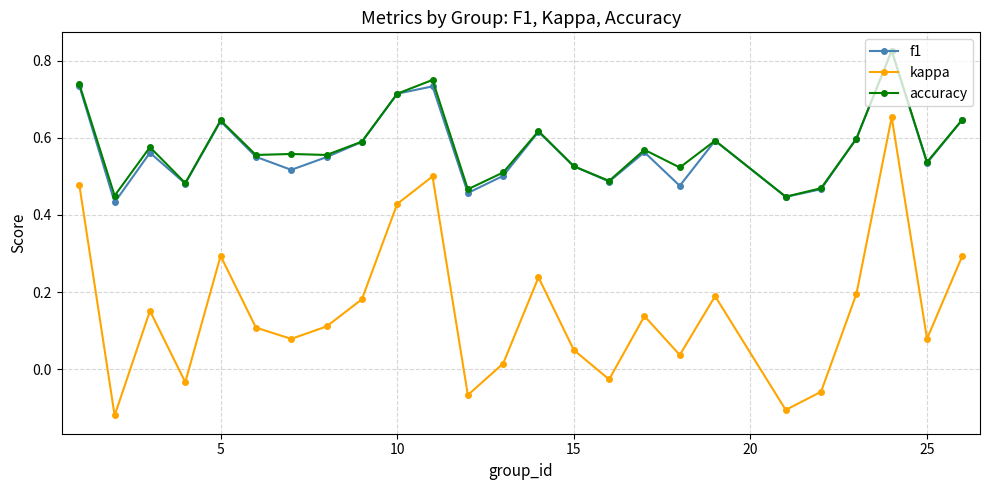

In f1, how many points are higher than both neighbors (excluding endpoints)?

7